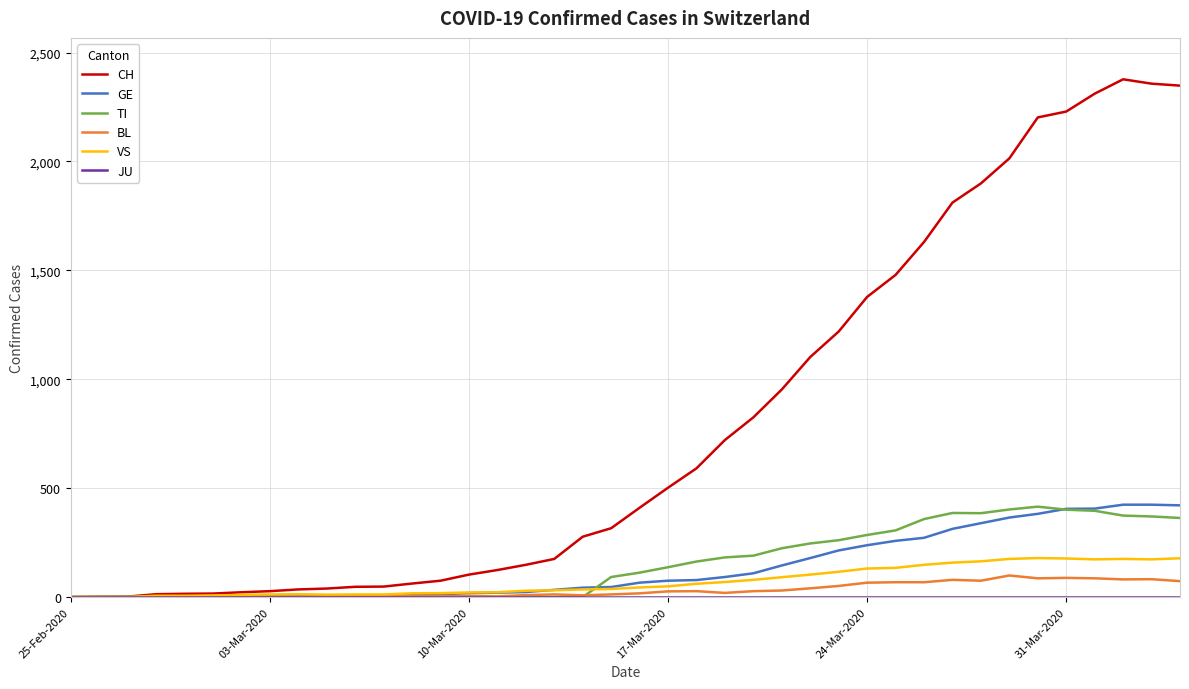

What is the maximum value for TI?

415